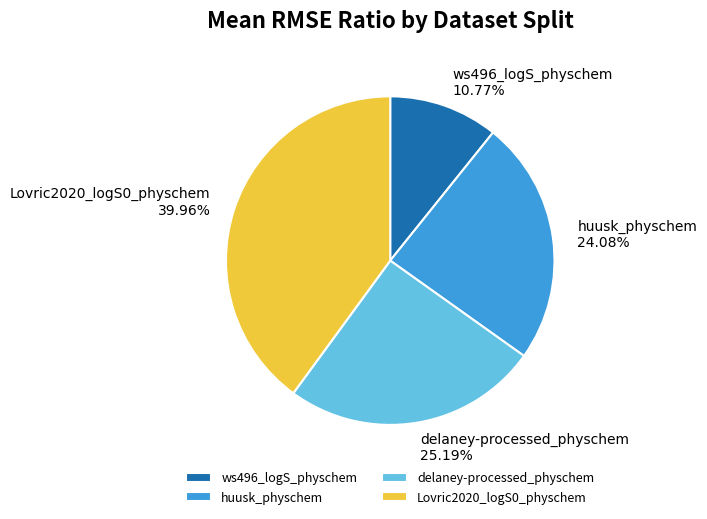

To the nearest percent, what percentage of the pie is huusk_physchem?

24%